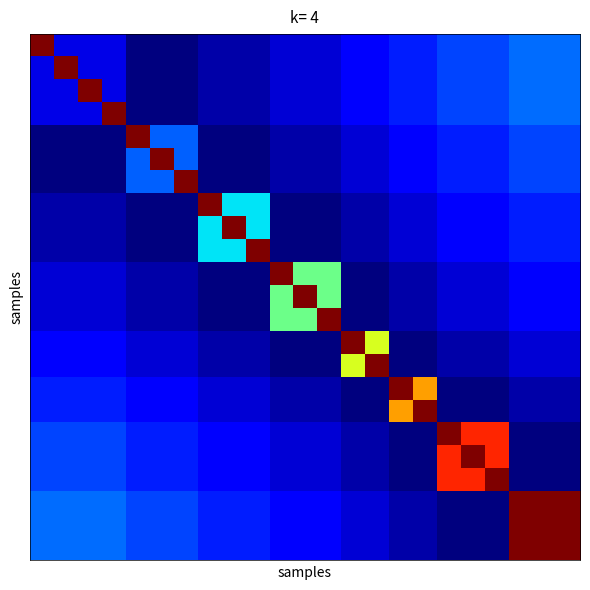

At how many categories does at least one series exceed 3?

23